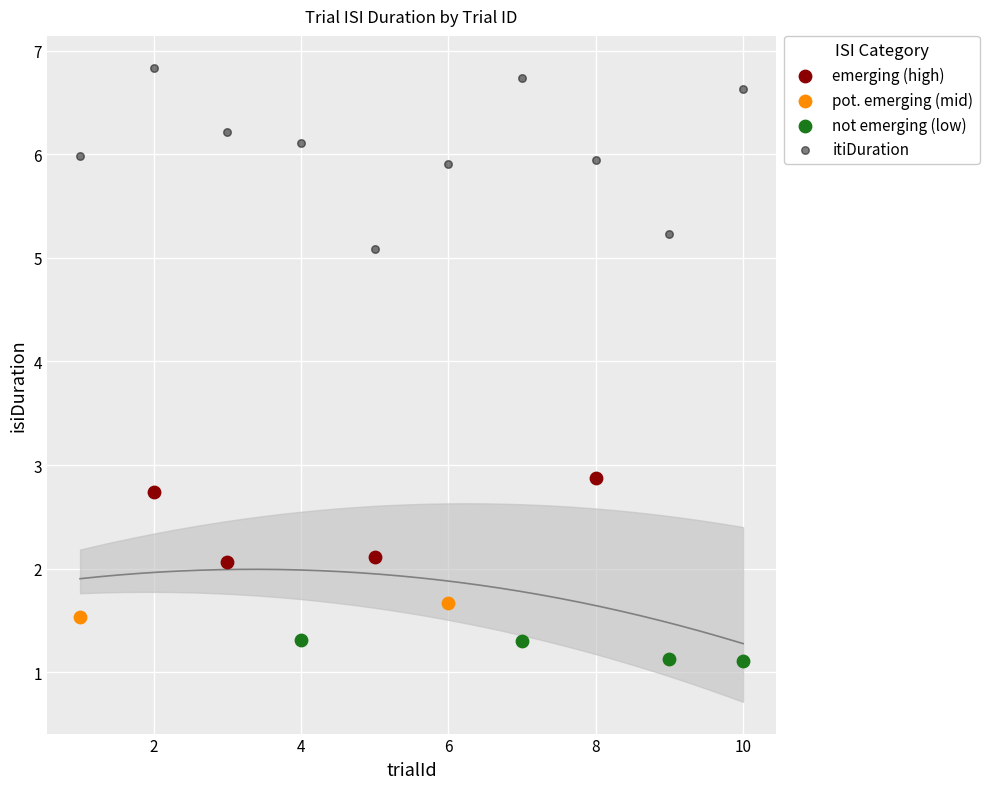

Which series has the widest spread of Y values?

itiDuration